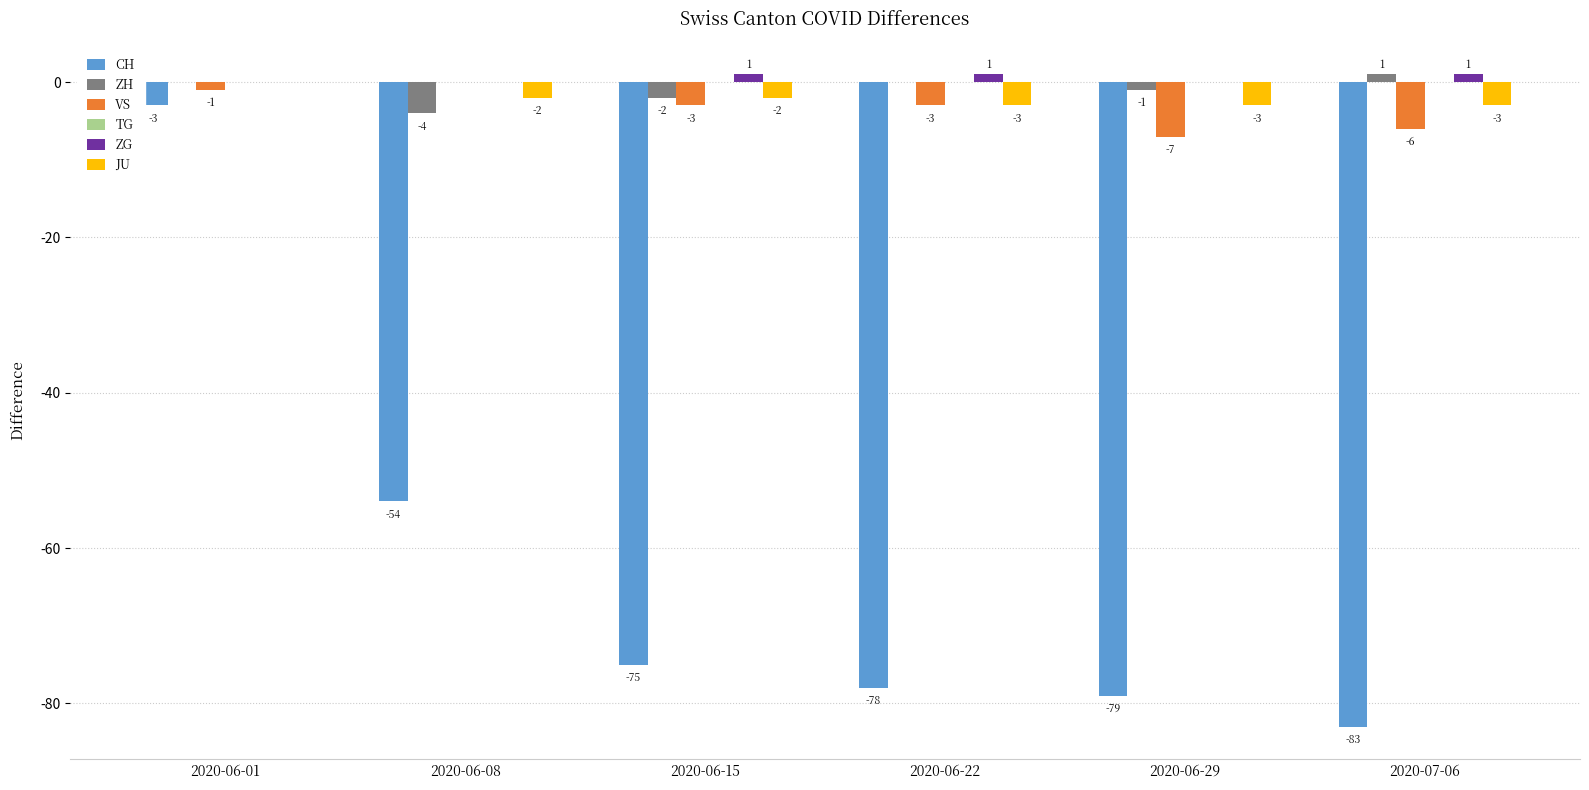

What is the sum of all JU values?

-13